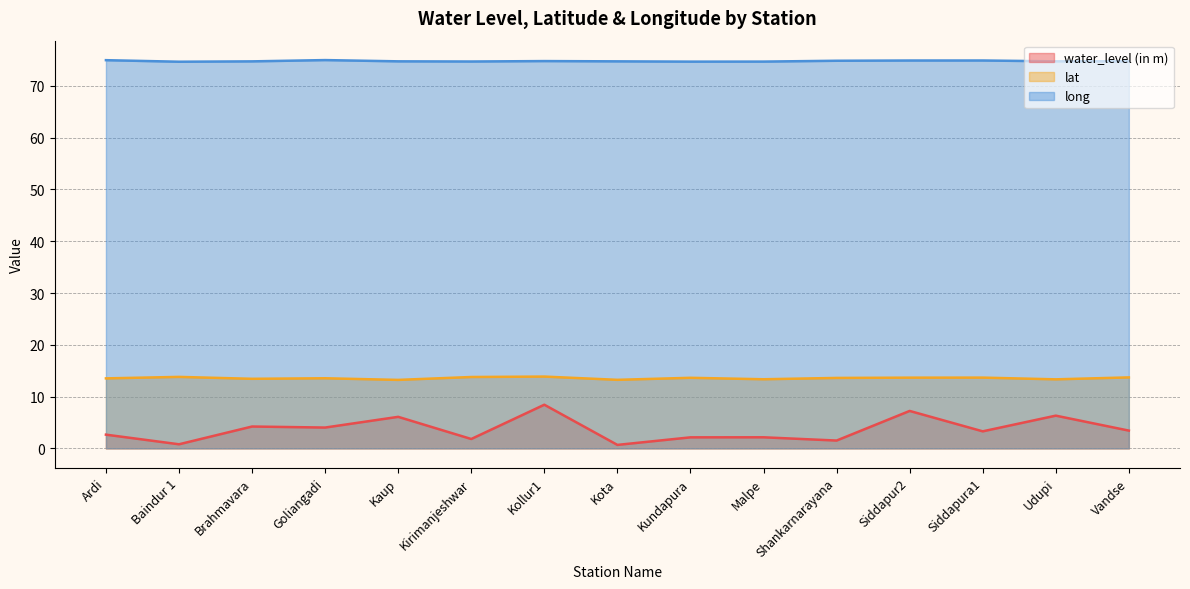

What is the total value across all series at Ardi?

91.1